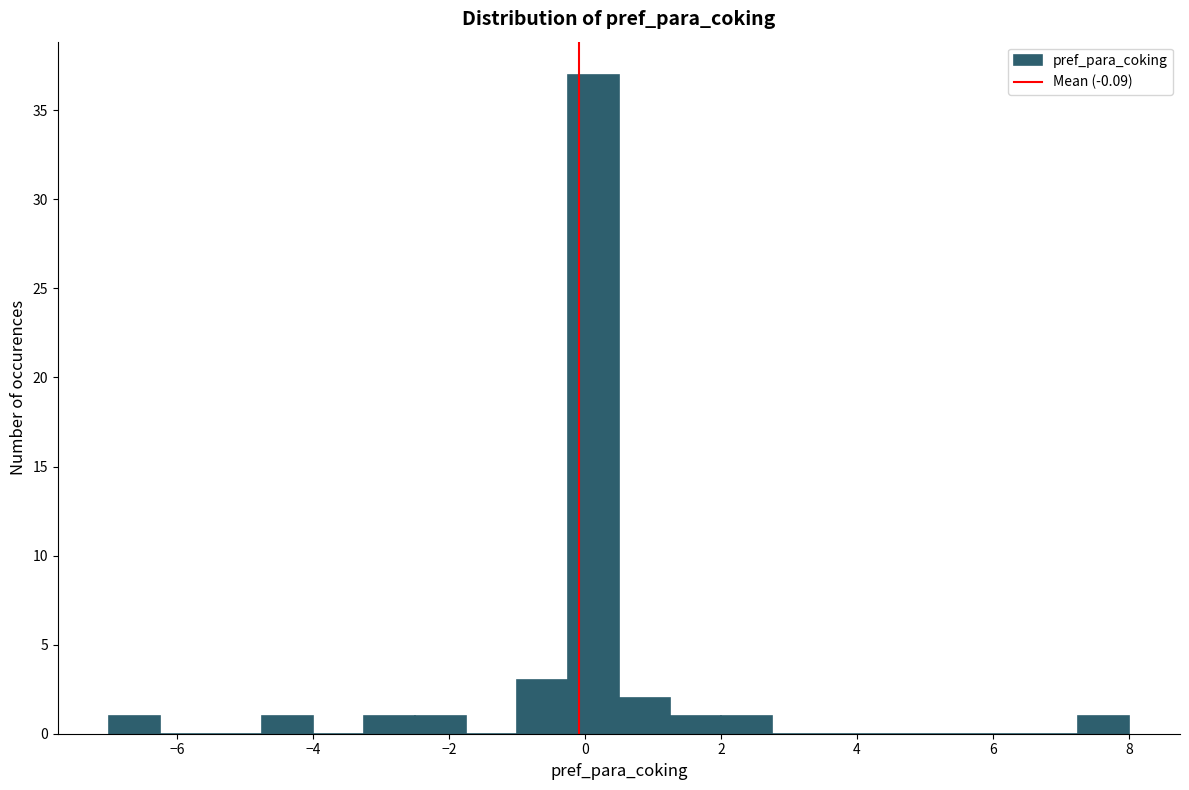

Read against the x-axis, roughly where is the centre of the tallest bar?

0.2